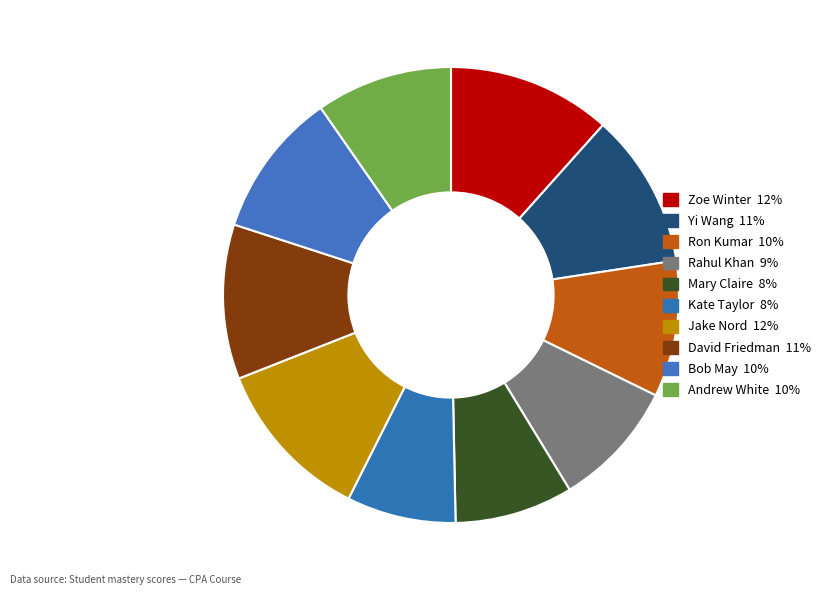

Which has a higher value, Andrew White or David Friedman?

David Friedman